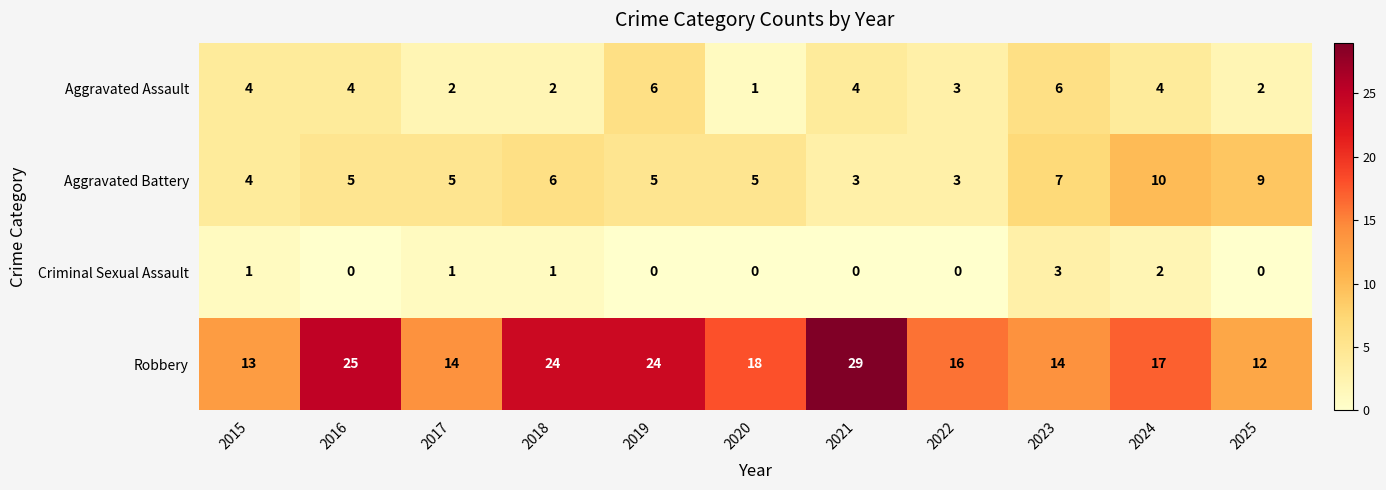

Which category has the lowest value in the Aggravated Assault series?

2020